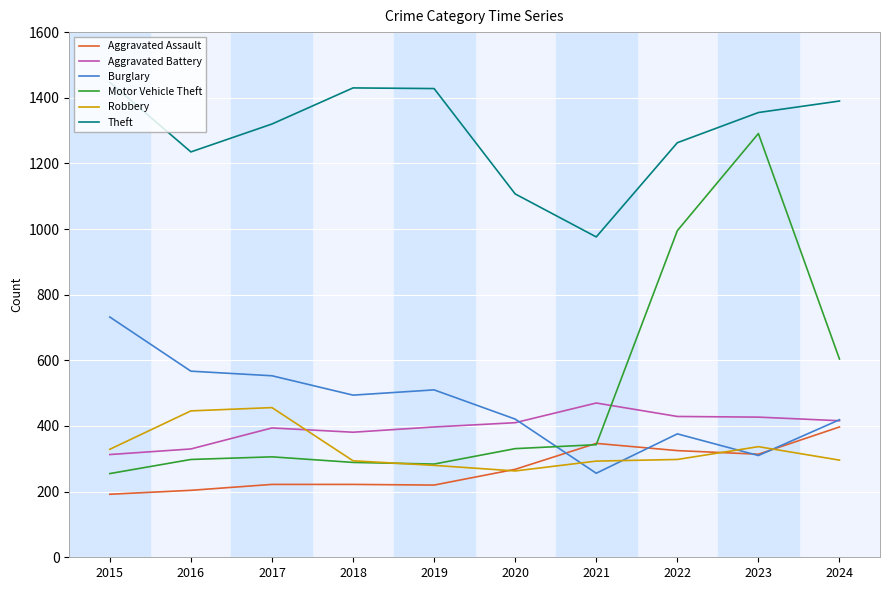

Count the number of data series in this chart.

6